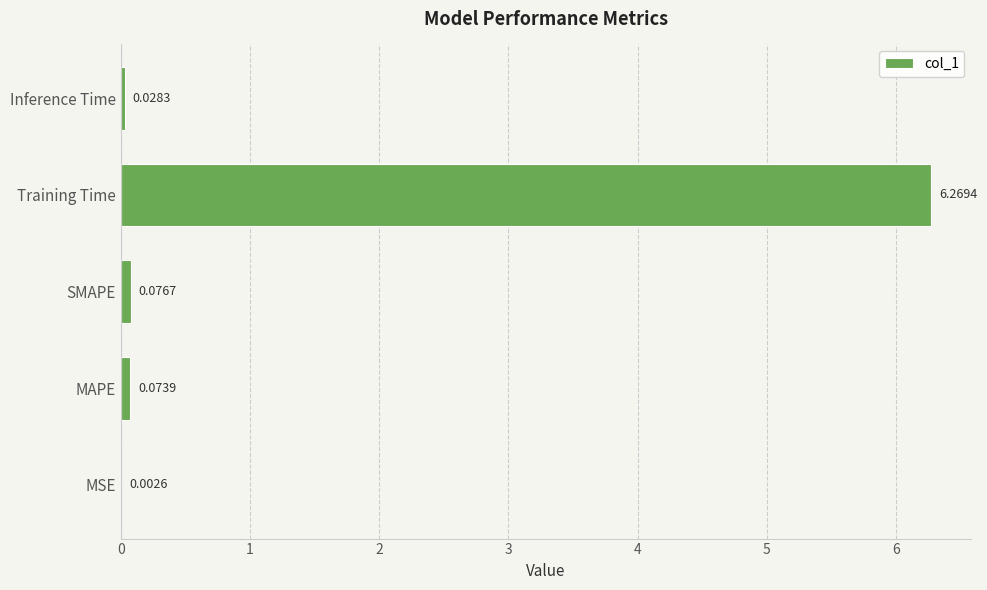

How many categories are shown in the chart?

5